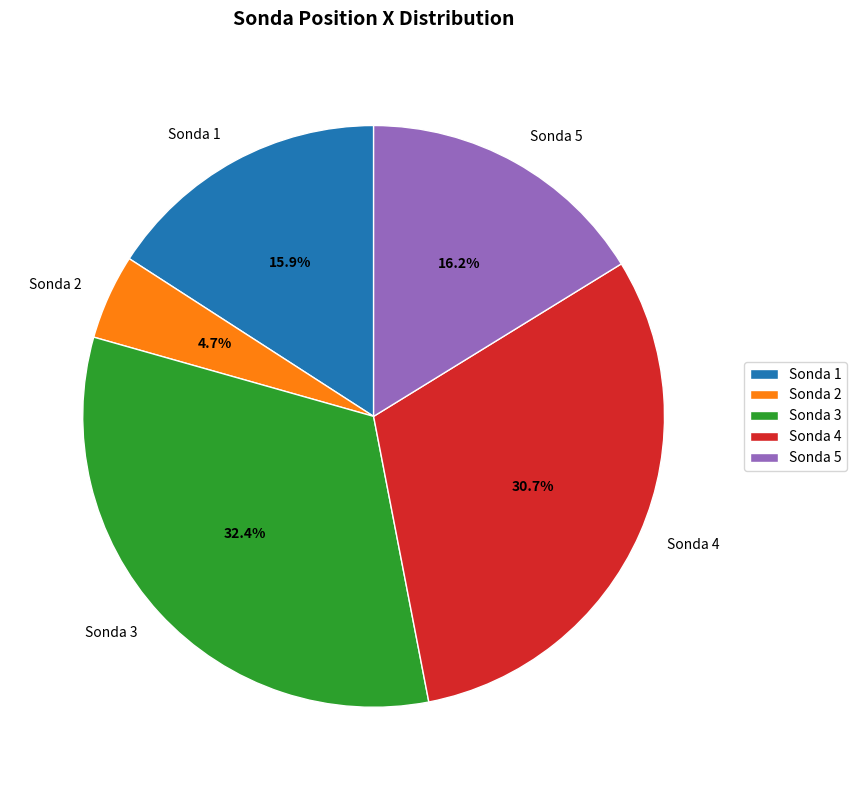

What is the ratio of the value at Sonda 2 to the value at Sonda 5?

0.3